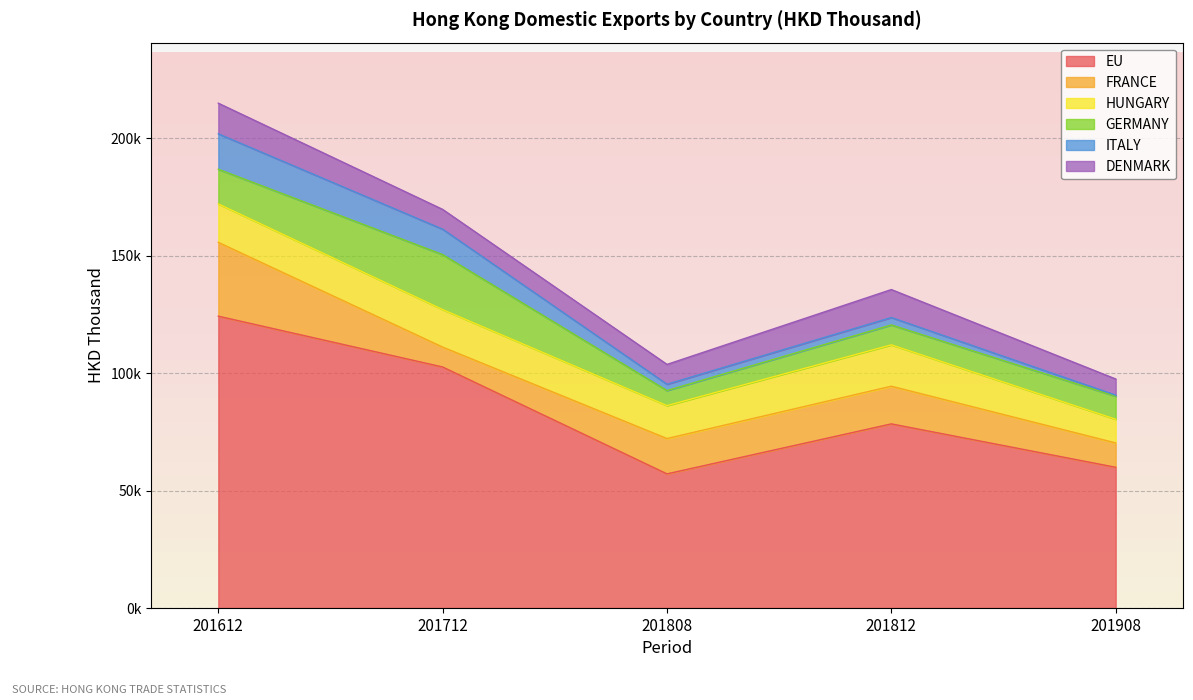

How many data points in ITALY are less than 3168?

2